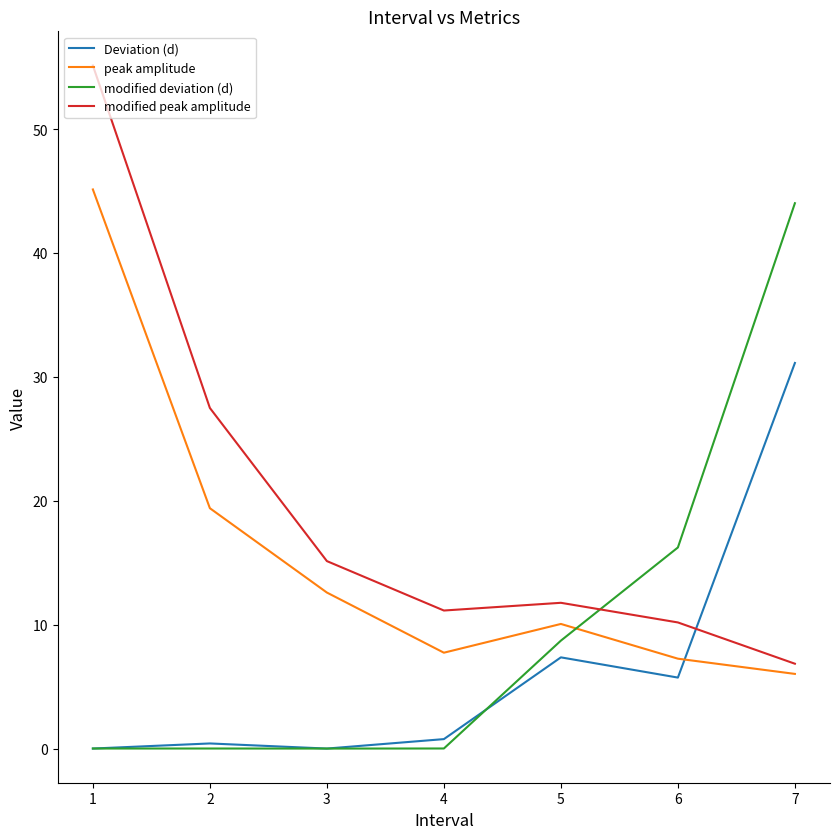

Which series has the largest range (max minus min)?

modified peak amplitude